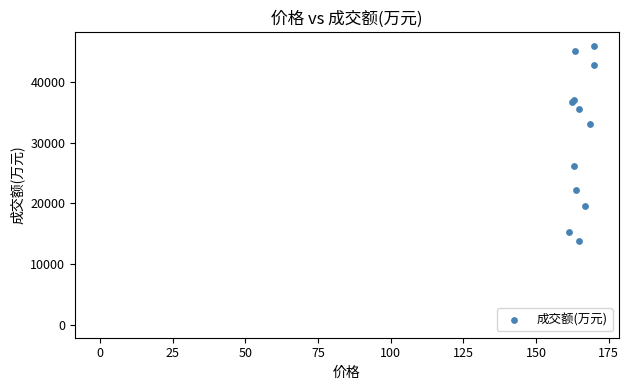

What Y value in the scatter plot is closest to 29953?

33165